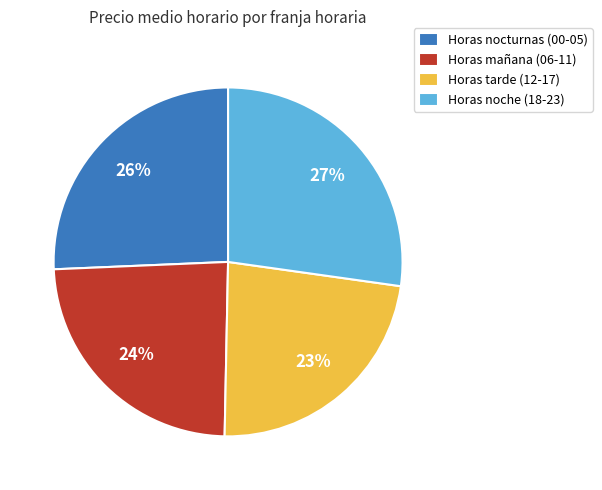

Approximately how many times larger is the value at Horas mañana (06-11) compared to Horas nocturnas (00-05)?

0.9